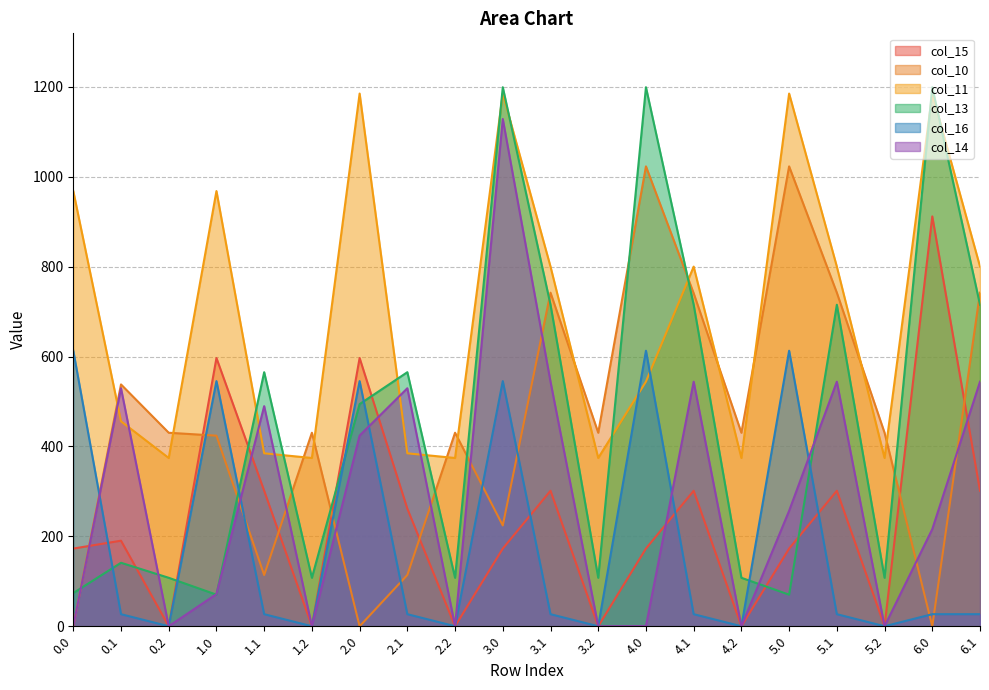

Reading left to right, transcribe all the data shown in this chart.

col_15: 0.0=172.8	0.1=190.4	0.2=0.0	1.0=596.8	1.1=301.4	1.2=0.0	2.0=596.8	2.1=261.6	2.2=0.0	3.0=172.8	3.1=301.4	3.2=0.0	4.0=172.8	4.1=301.4	4.2=0.0	5.0=172.8	5.1=301.4	5.2=0.0	6.0=911.8	6.1=301.4
col_10: 0.0=0.0	0.1=538.0	0.2=430.5	1.0=424.0	1.1=114.0	1.2=430.5	2.0=0.0	2.1=114.0	2.2=430.5	3.0=224.2	3.1=742.1	3.2=430.5	4.0=1023.2	4.1=740.8	4.2=430.5	5.0=1023.2	5.1=742.1	5.2=430.5	6.0=0.0	6.1=742.1
col_11: 0.0=968.3	0.1=456.0	0.2=374.4	1.0=968.3	1.1=384.7	1.2=374.4	2.0=1185.2	2.1=384.7	2.2=374.4	3.0=1185.2	3.1=800.2	3.2=374.4	4.0=544.3	4.1=800.2	4.2=374.4	5.0=1185.2	5.1=800.2	5.2=374.4	6.0=1185.2	6.1=800.2
col_13: 0.0=73.9	0.1=141.2	0.2=107.8	1.0=70.2	1.1=565.2	1.2=107.8	2.0=494.2	2.1=565.2	2.2=107.8	3.0=1199.2	3.1=715.3	3.2=107.8	4.0=1199.2	4.1=715.3	4.2=107.8	5.0=70.2	5.1=715.3	5.2=107.8	6.0=1199.2	6.1=715.3
col_16: 0.0=613.0	0.1=26.8	0.2=0.0	1.0=545.4	1.1=26.8	1.2=0.0	2.0=545.4	2.1=26.8	2.2=0.0	3.0=545.4	3.1=26.8	3.2=0.0	4.0=613.0	4.1=26.8	4.2=0.0	5.0=613.0	5.1=26.8	5.2=0.0	6.0=26.8	6.1=26.8
col_14: 0.0=0.3	0.1=529.5	0.2=0.0	1.0=71.5	1.1=489.7	1.2=0.0	2.0=424.3	2.1=529.5	2.2=0.0	3.0=1128.6	3.1=544.1	3.2=0.0	4.0=0.3	4.1=544.1	4.2=0.0	5.0=256.8	5.1=544.1	5.2=0.0	6.0=216.0	6.1=544.1